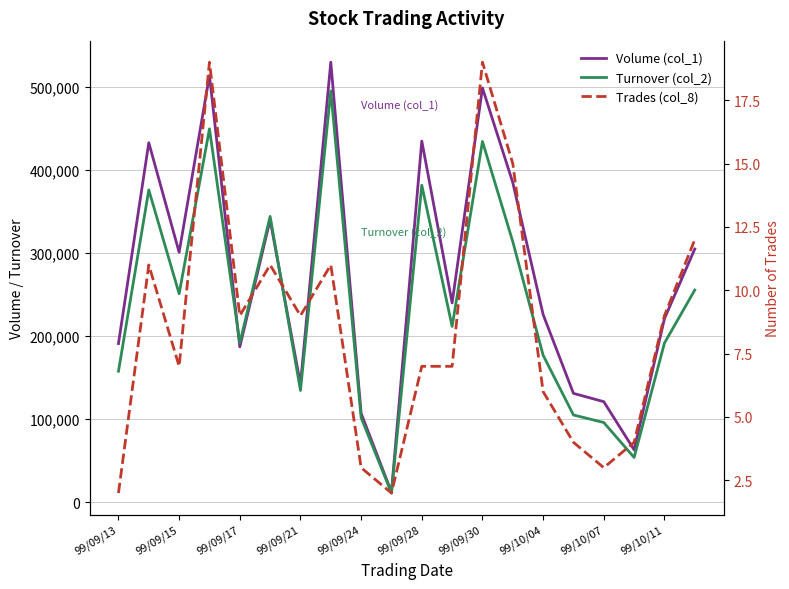

Reading right to left, transcribe all the data shown in this chart.

Volume (col_1): 305000	221000	63000	121000	131000	226000	385000	499000	240000	435000	12000	107000	530000	142000	340000	187000	514000	301000	433000	191000
Turnover (col_2): 255520	191610	53780	95890	104970	176980	313790	434510	211680	381810	10940	101680	495420	134490	344210	191640	449690	251060	376100	157680
Trades (col_8): 12	9	4	3	4	6	15	19	7	7	2	3	11	9	11	9	19	7	11	2